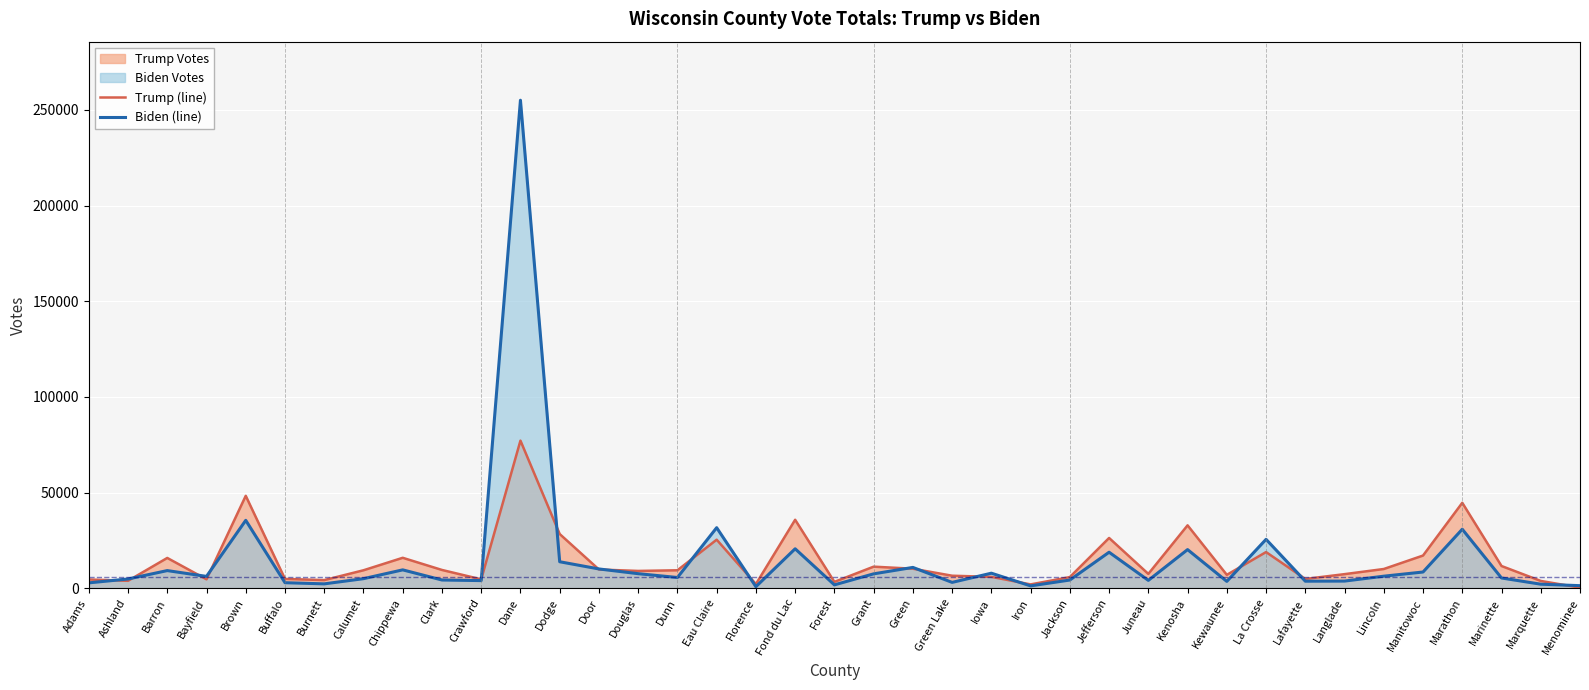

What is the sum of all Trump (line) values?

558955